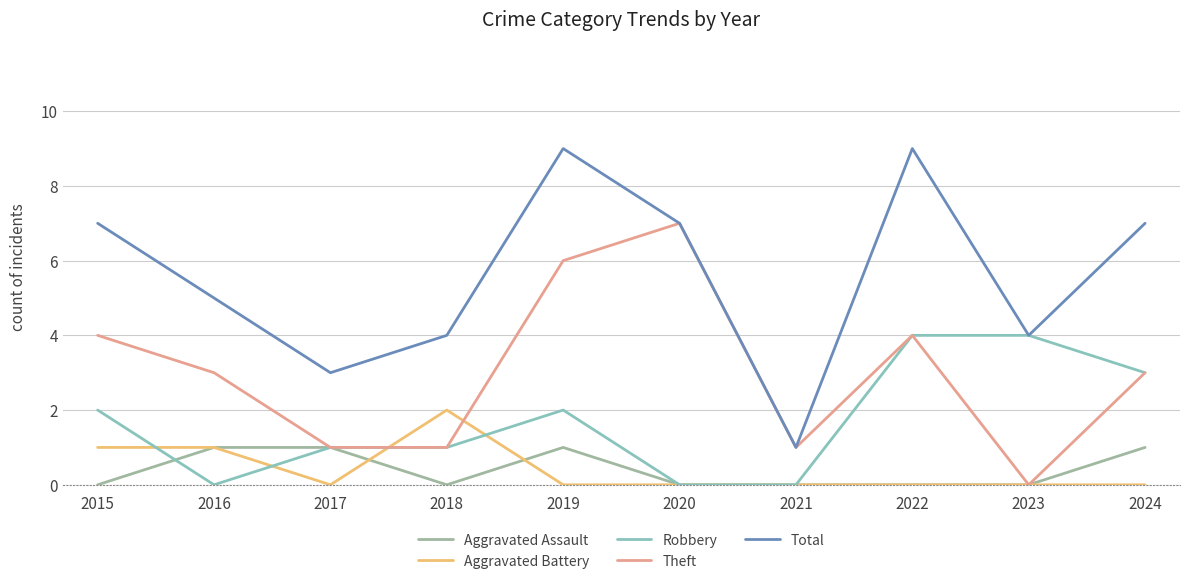

What are all the series names shown in the legend?

Aggravated Assault, Aggravated Battery, Robbery, Theft, Total